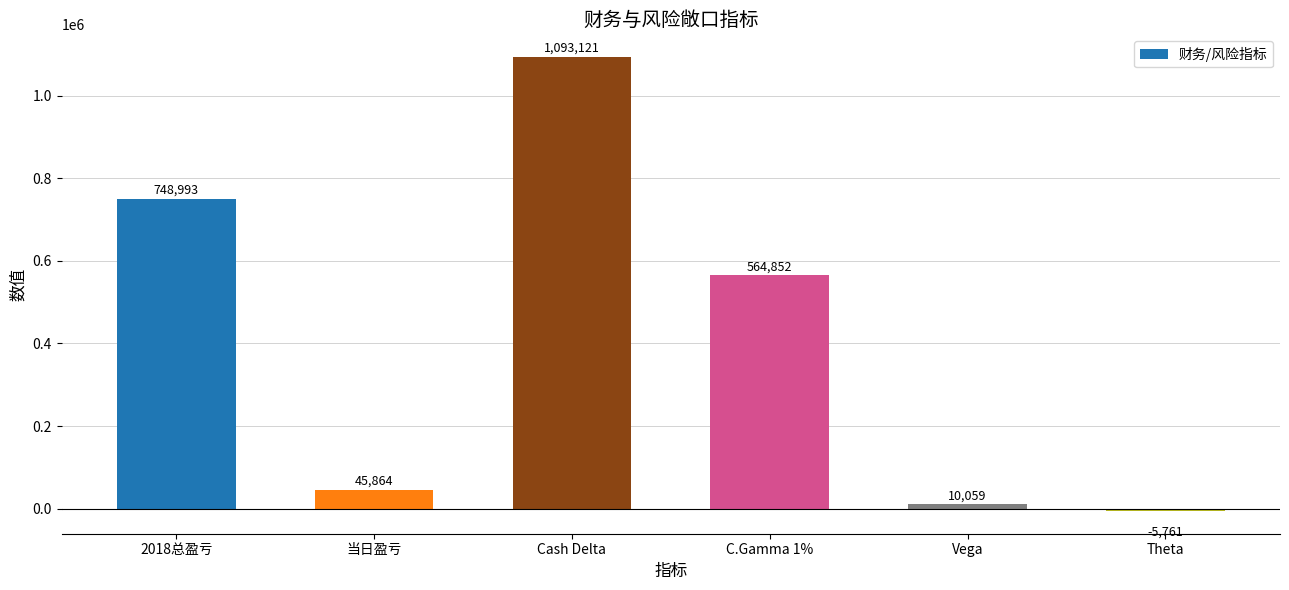

What is the sum of the values at Vega and Cash Delta?

1103180